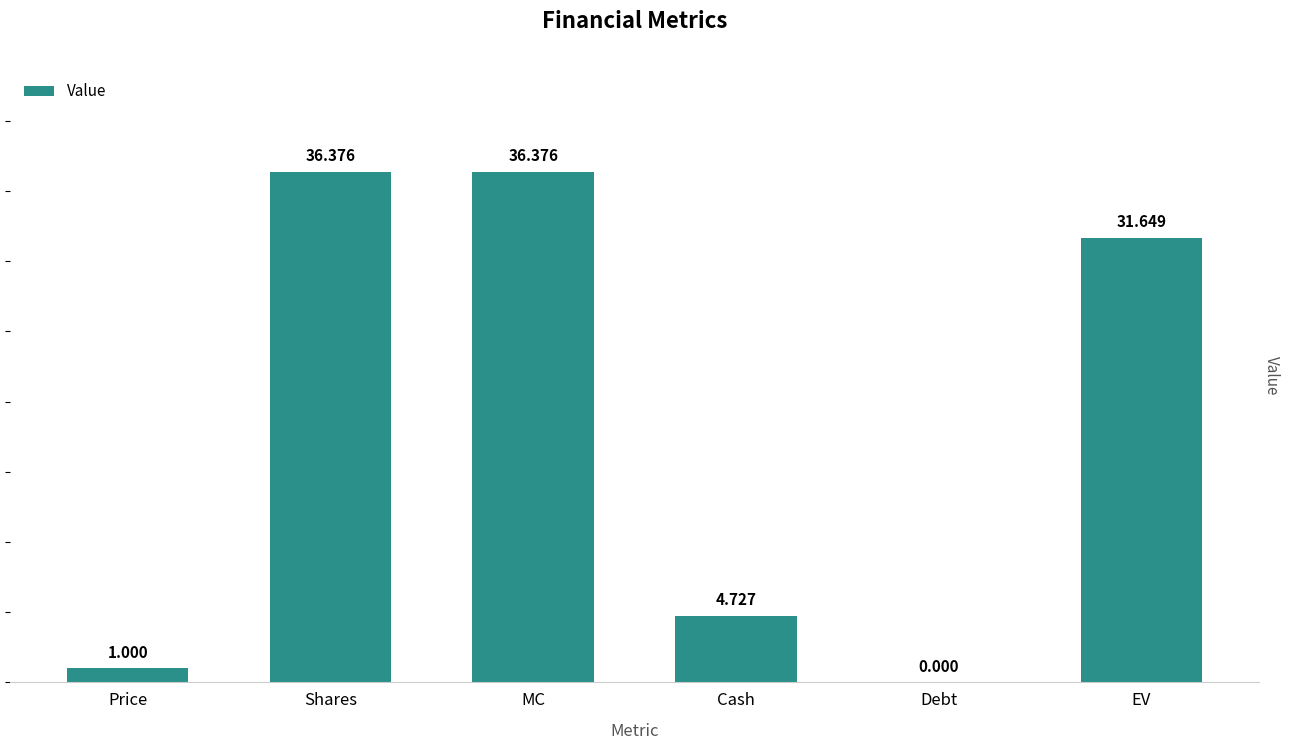

What is the change in value from Shares to Debt?

-36.4